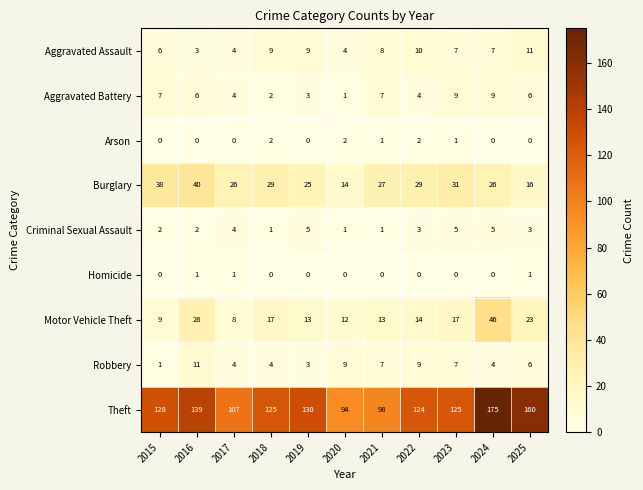

What is the total value across all series at 2021?

162